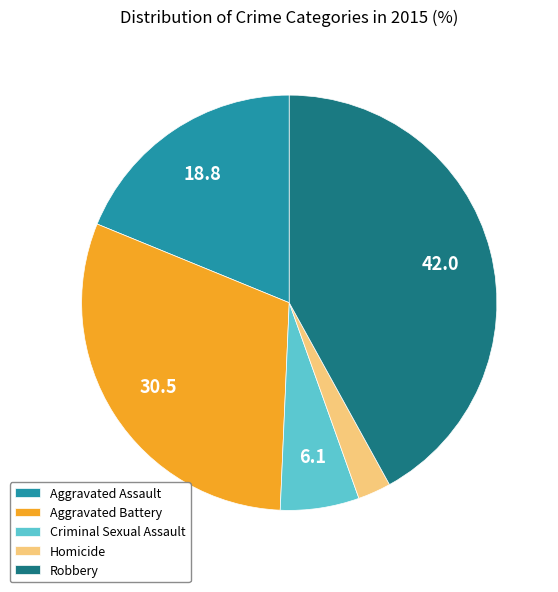

How many segments does this pie chart have?

5